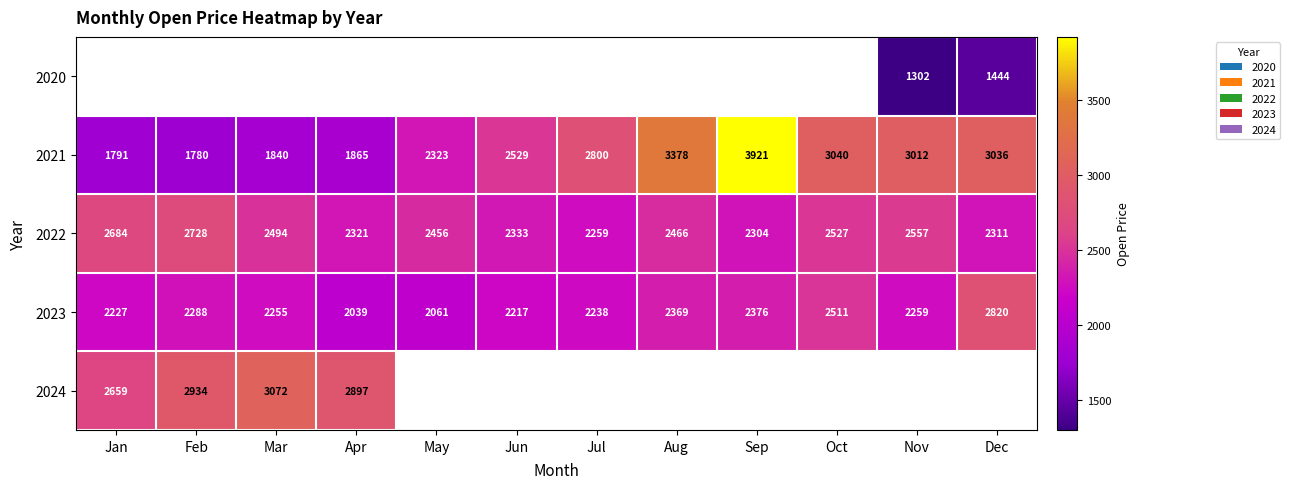

Which label corresponds to the smallest value in the chart?

Nov